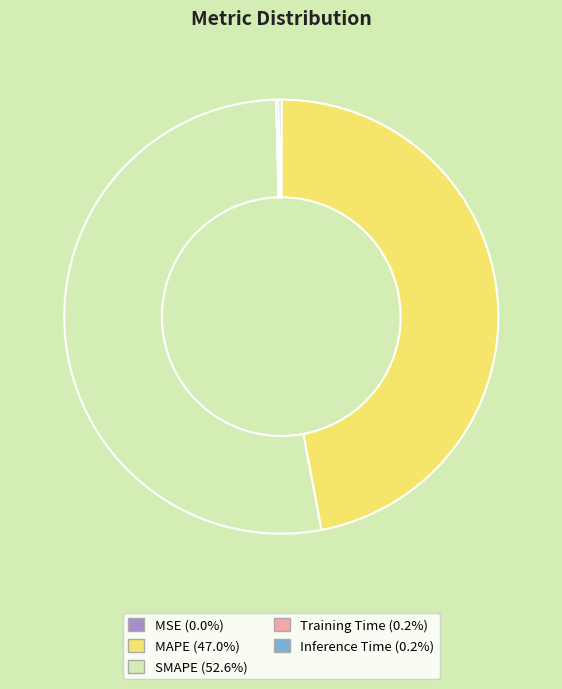

Which category has the biggest portion of the pie?

SMAPE